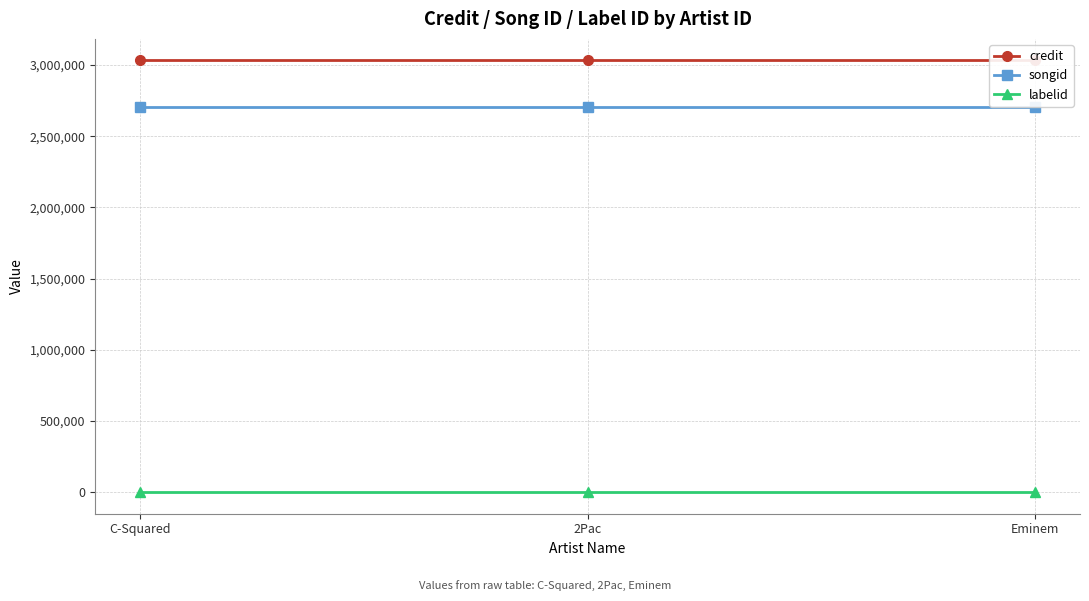

List the series in order of their peak value, highest first.

credit, songid, labelid